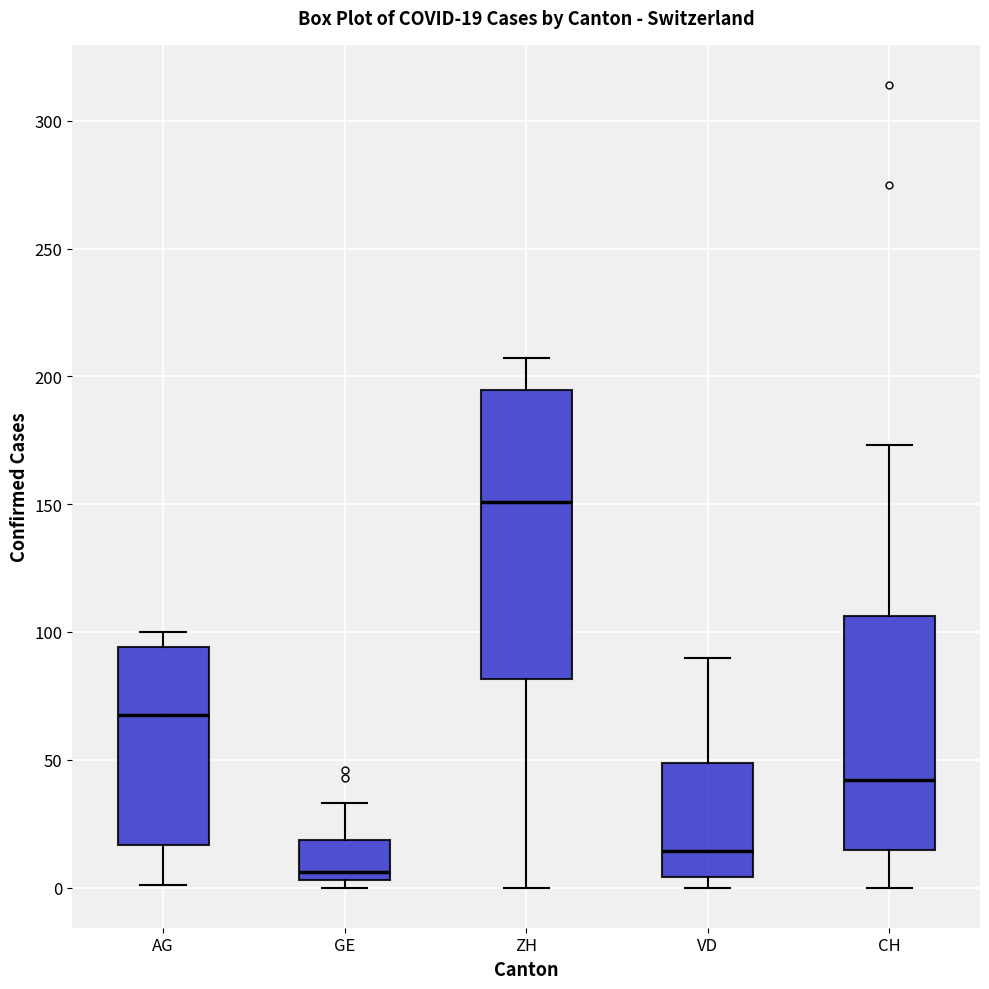

Which box's median line is the lowest?

GE